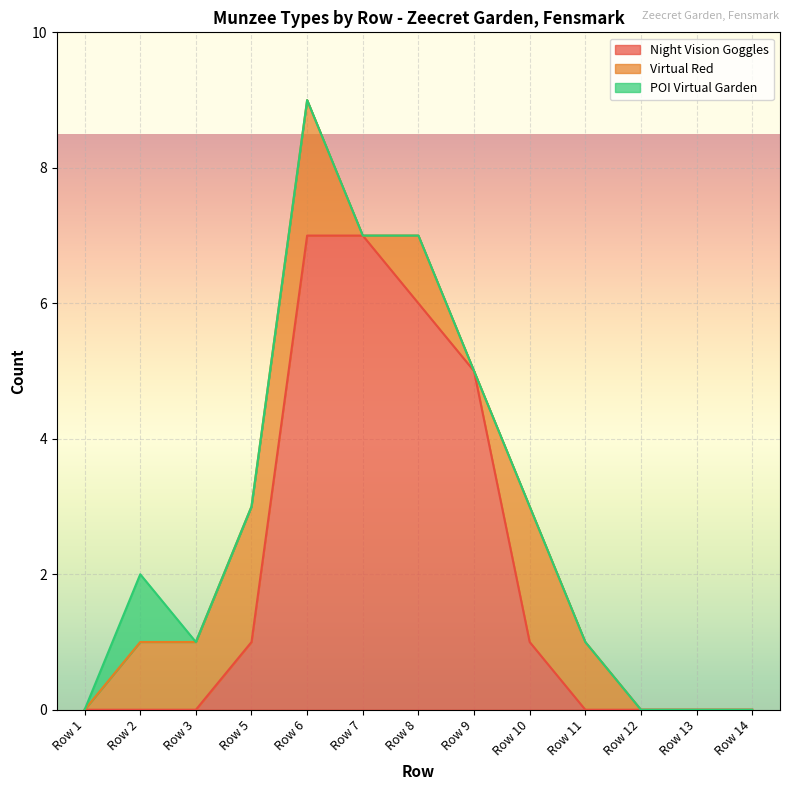

Reading left to right, list all the values displayed in this chart.

Night Vision Goggles: Row 1=0	Row 2=0	Row 3=0	Row 5=1	Row 6=7	Row 7=7	Row 8=6	Row 9=5	Row 10=1	Row 11=0	Row 12=0	Row 13=0	Row 14=0
Virtual Red: Row 1=0	Row 2=1	Row 3=1	Row 5=2	Row 6=2	Row 7=0	Row 8=1	Row 9=0	Row 10=2	Row 11=1	Row 12=0	Row 13=0	Row 14=0
POI Virtual Garden: Row 1=0	Row 2=1	Row 3=0	Row 5=0	Row 6=0	Row 7=0	Row 8=0	Row 9=0	Row 10=0	Row 11=0	Row 12=0	Row 13=0	Row 14=0